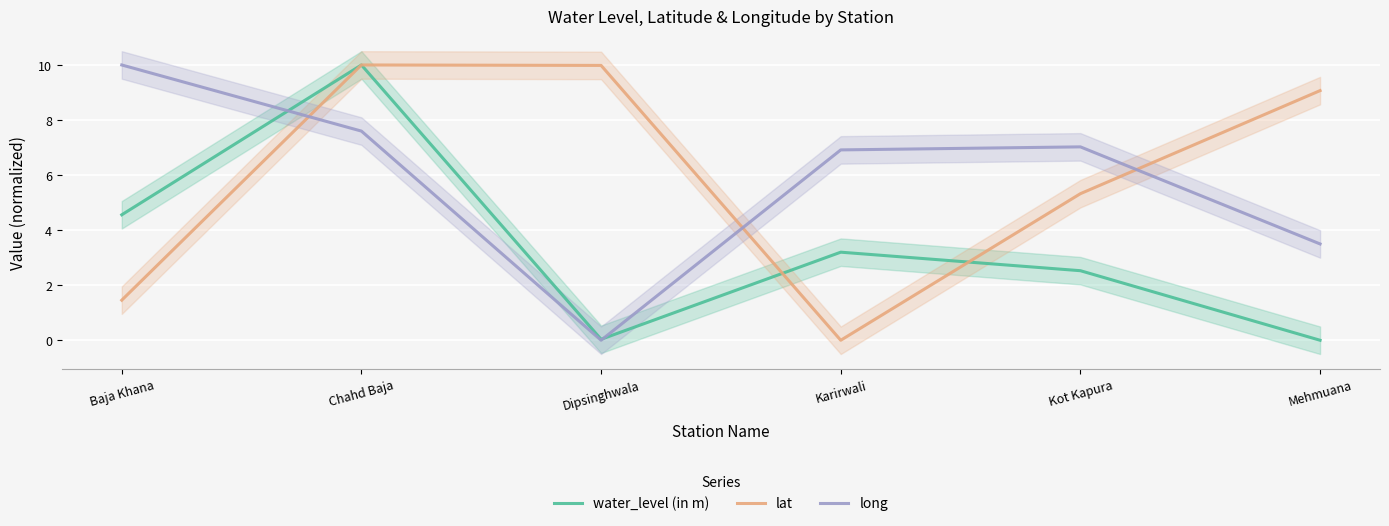

What are all the series names shown in the legend?

water_level (in m), lat, long